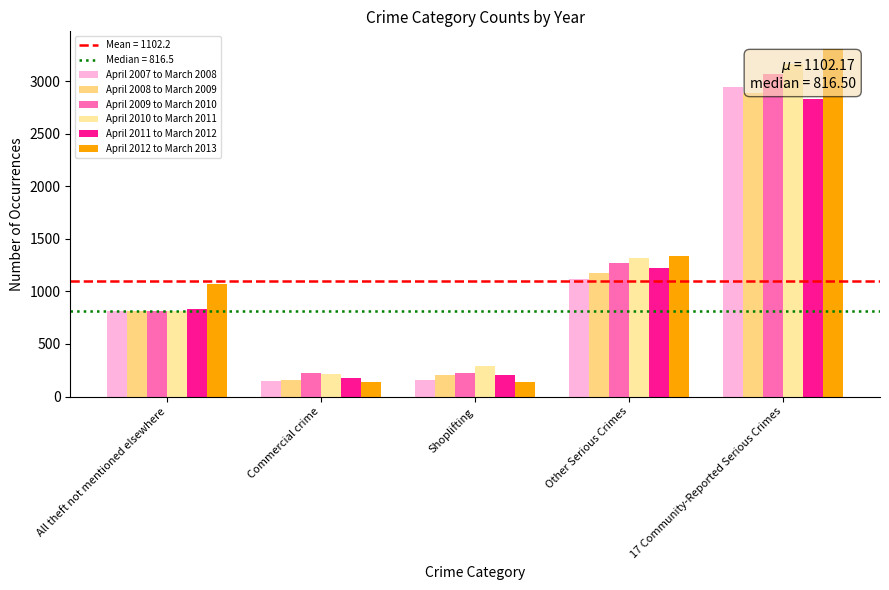

What is the smallest value displayed?

134